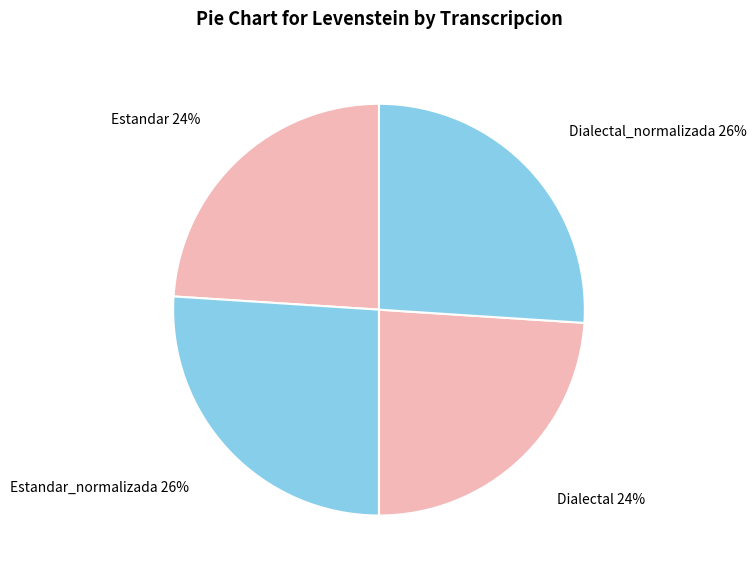

True or false: Dialectal_normalizada accounts for 13% of the total.

False